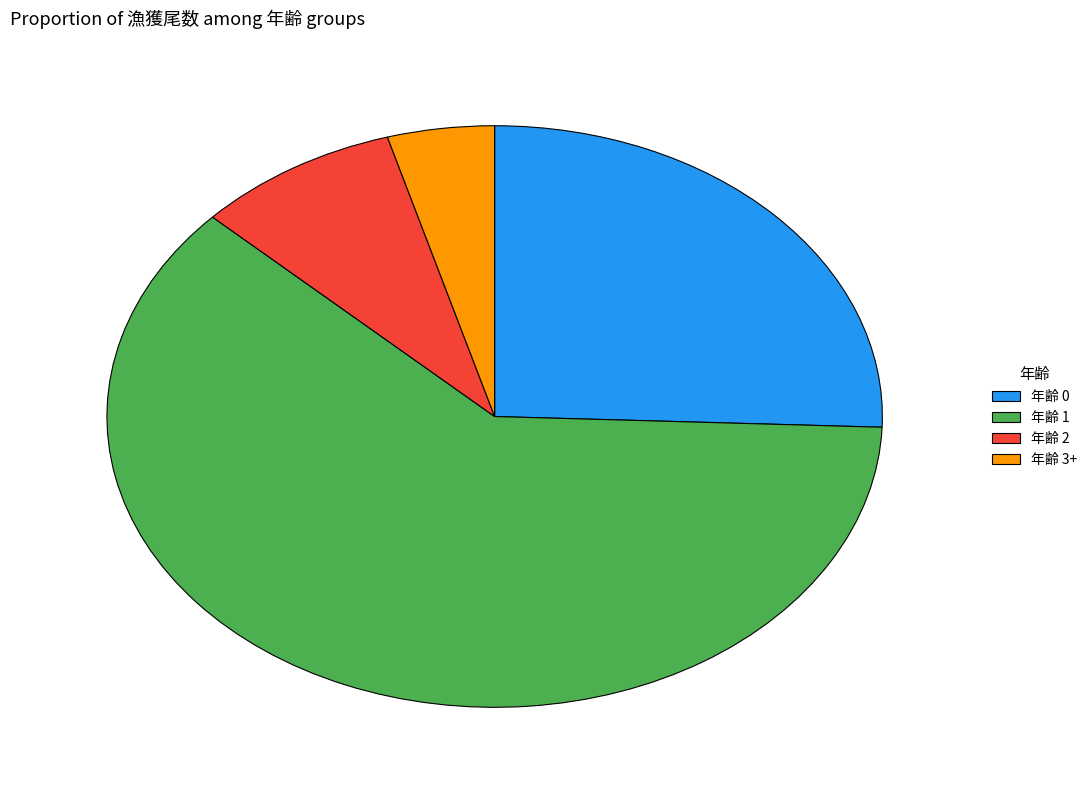

Is it true that 年齢 2 is 17% of the pie?

False